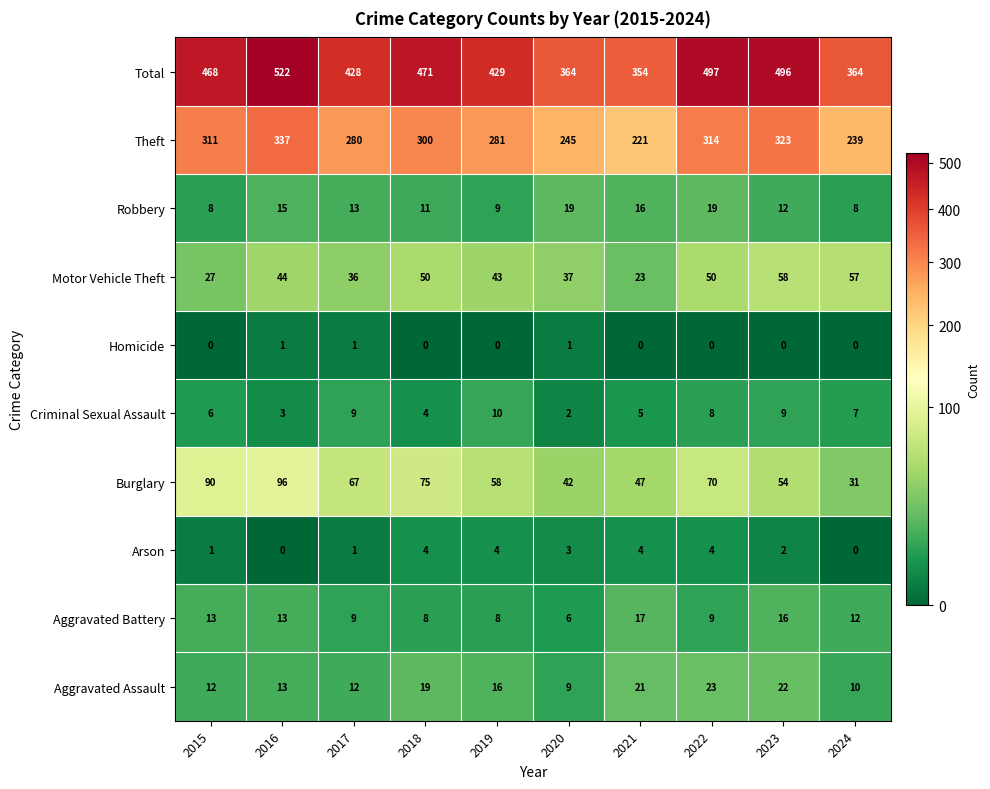

Which series changed the most between 2015 and 2024?

Total